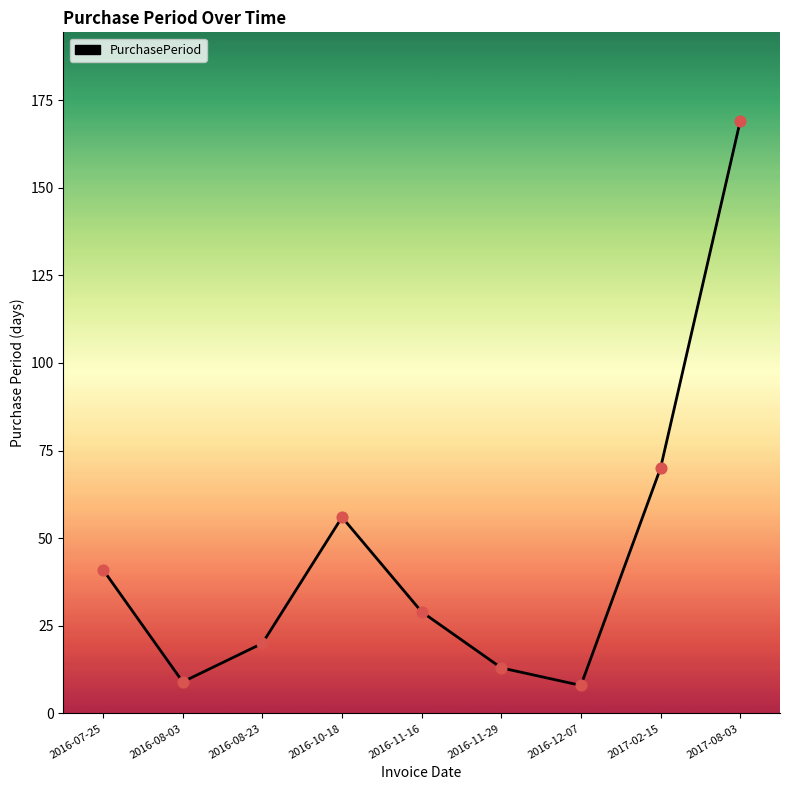

Between 2016-12-07 and 2016-11-29, which is larger?

2016-11-29